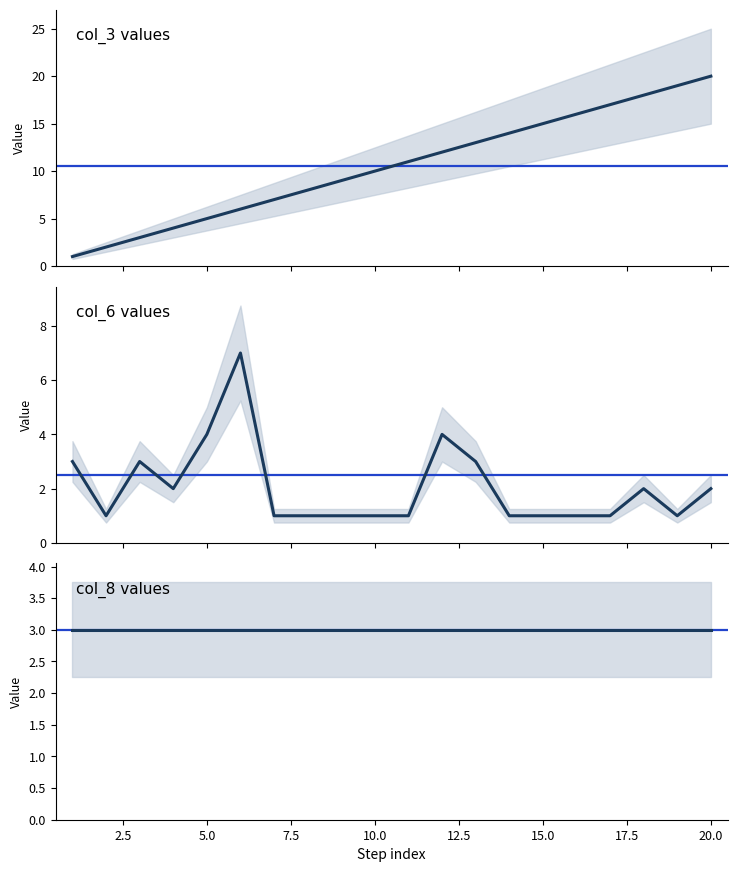

Which series has the largest total across all categories?

col_3 values